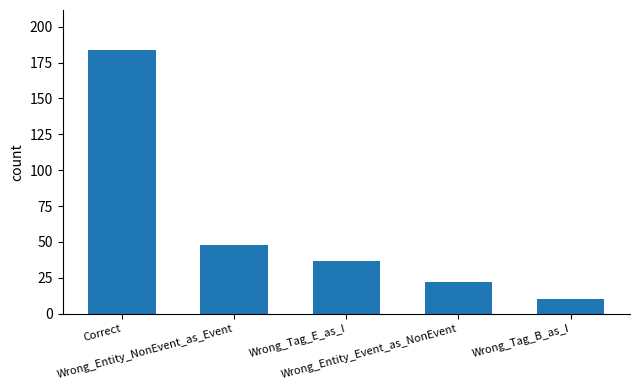

What is the difference between the second highest and second lowest values?

26